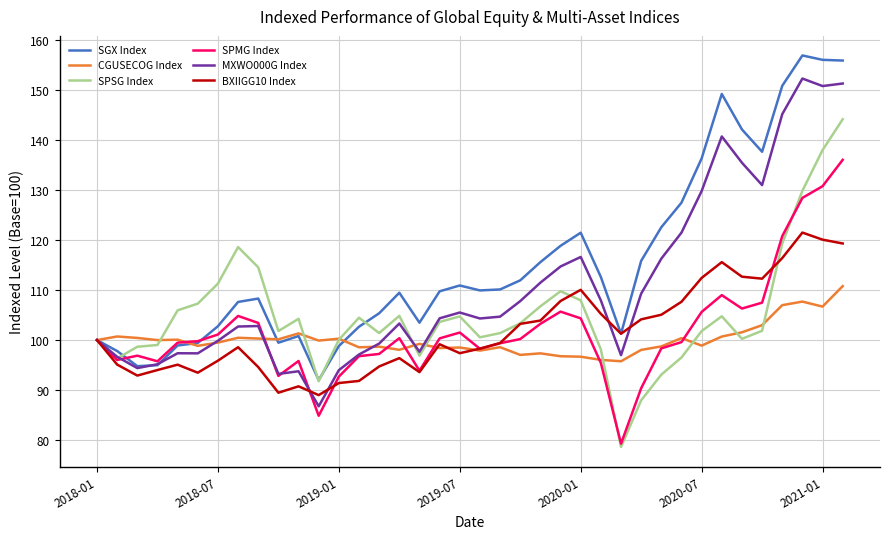

Which series has the largest total across all categories?

SGX Index